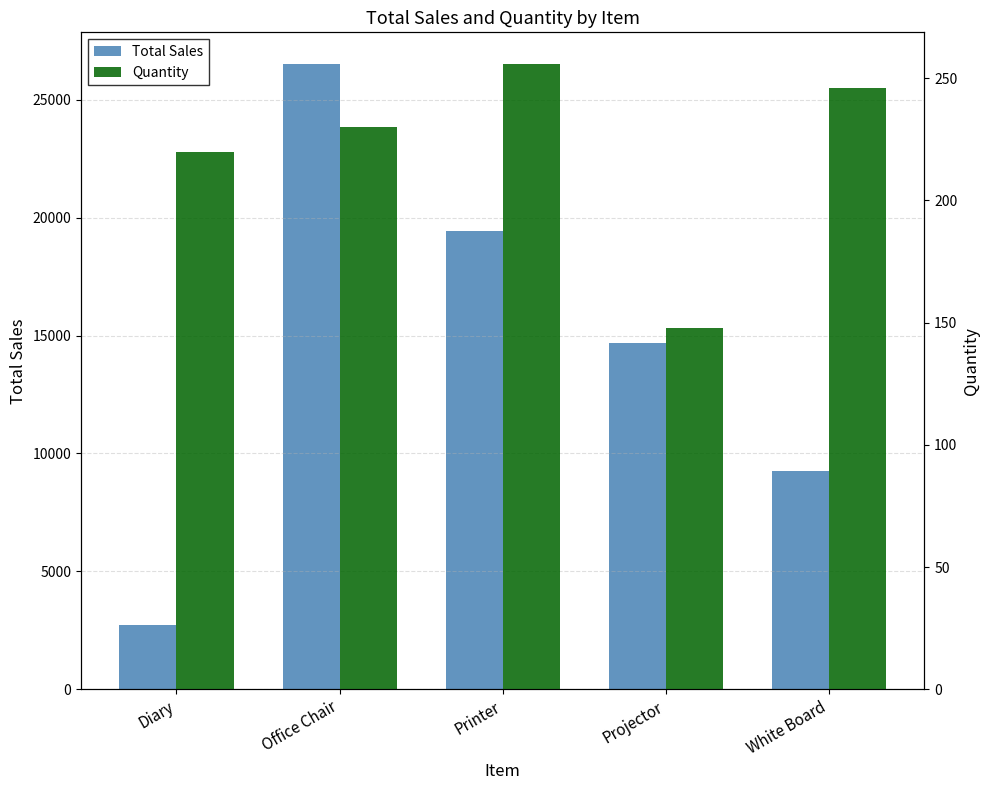

What is the difference between the maximum and minimum values in the Quantity series?

108